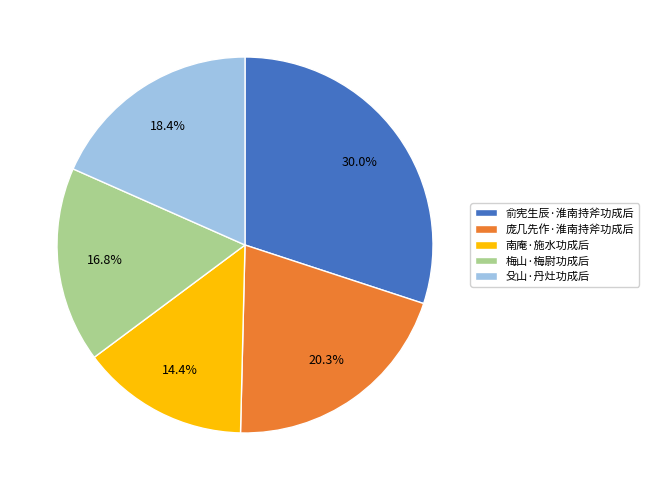

True or false: 南庵·施水功成后 accounts for 7% of the total.

False